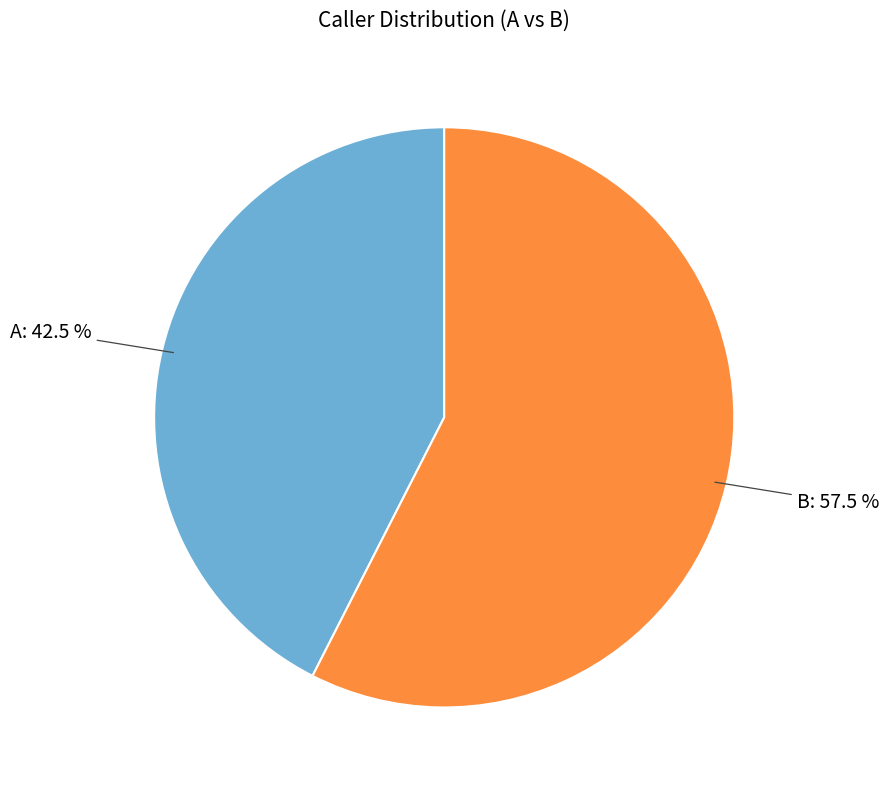

Is there any slice that represents more than half of the pie?

Yes